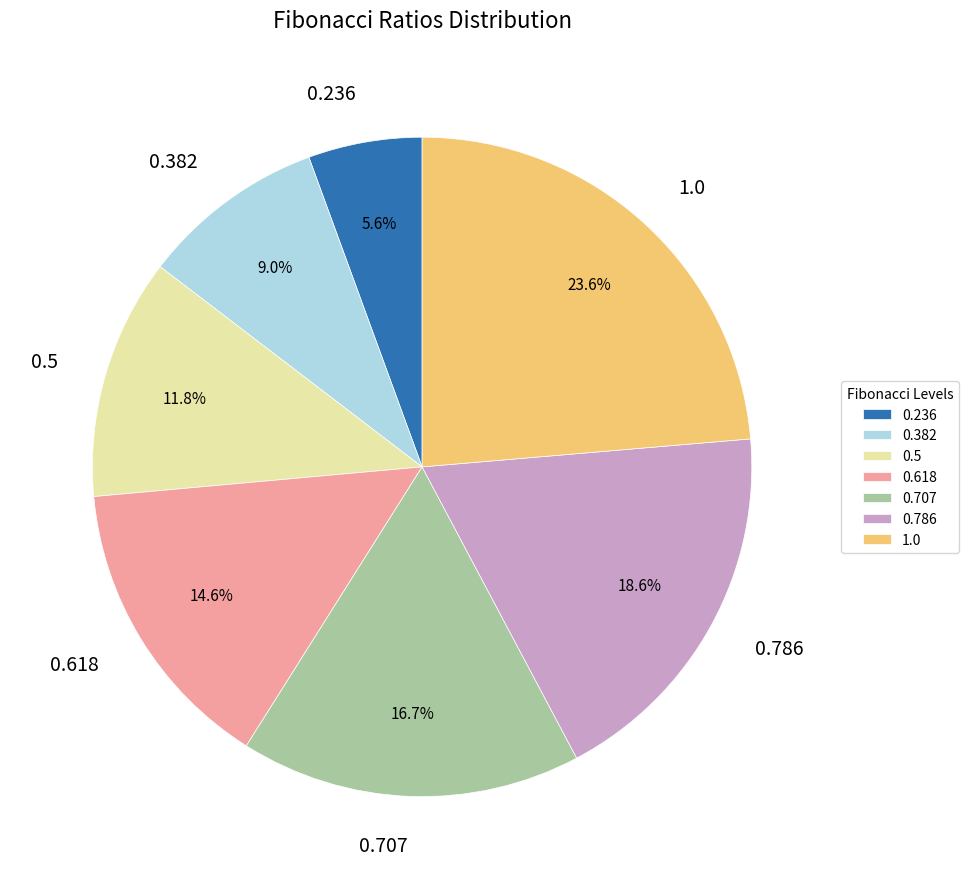

Does any single category account for the majority?

No